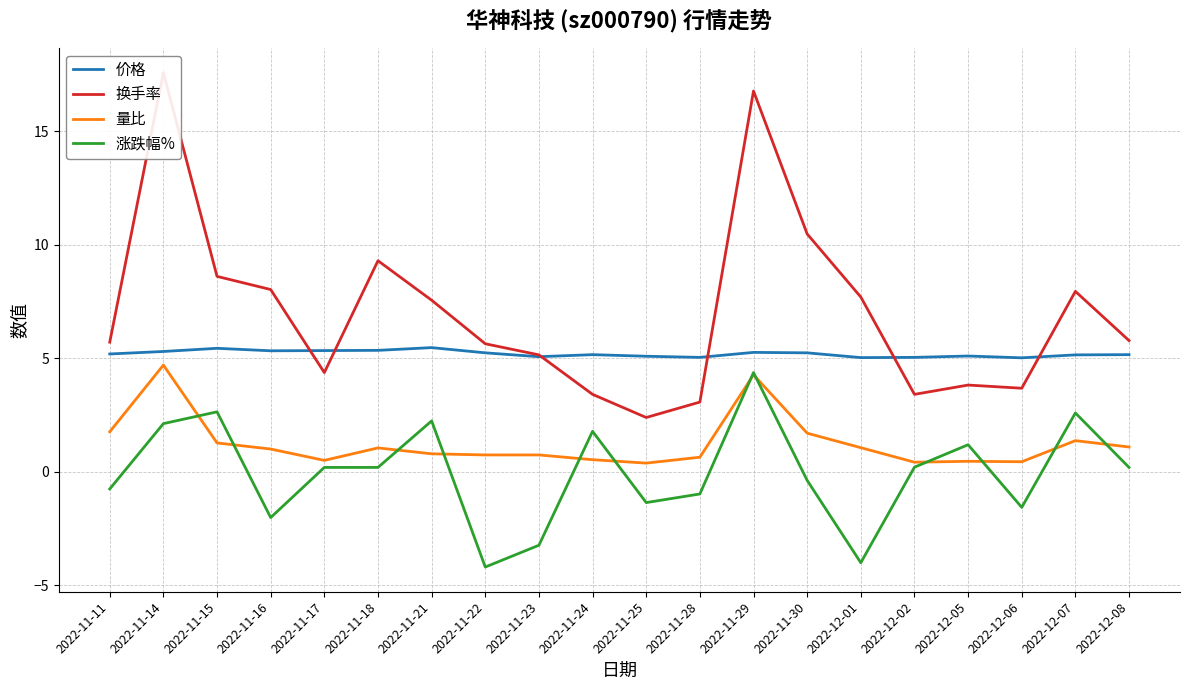

What is the average value of the 价格 series?

5.2